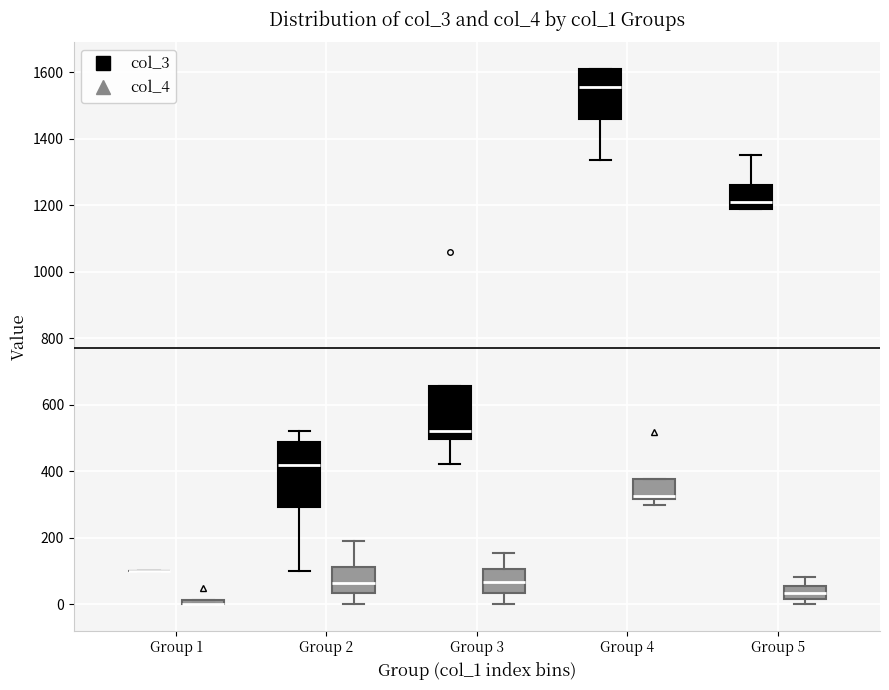

Where does the median line of the box for Group 5 (col_3) sit on the y-axis? The values are not printed on the chart, so give them approximately, as read against the axis.

1220